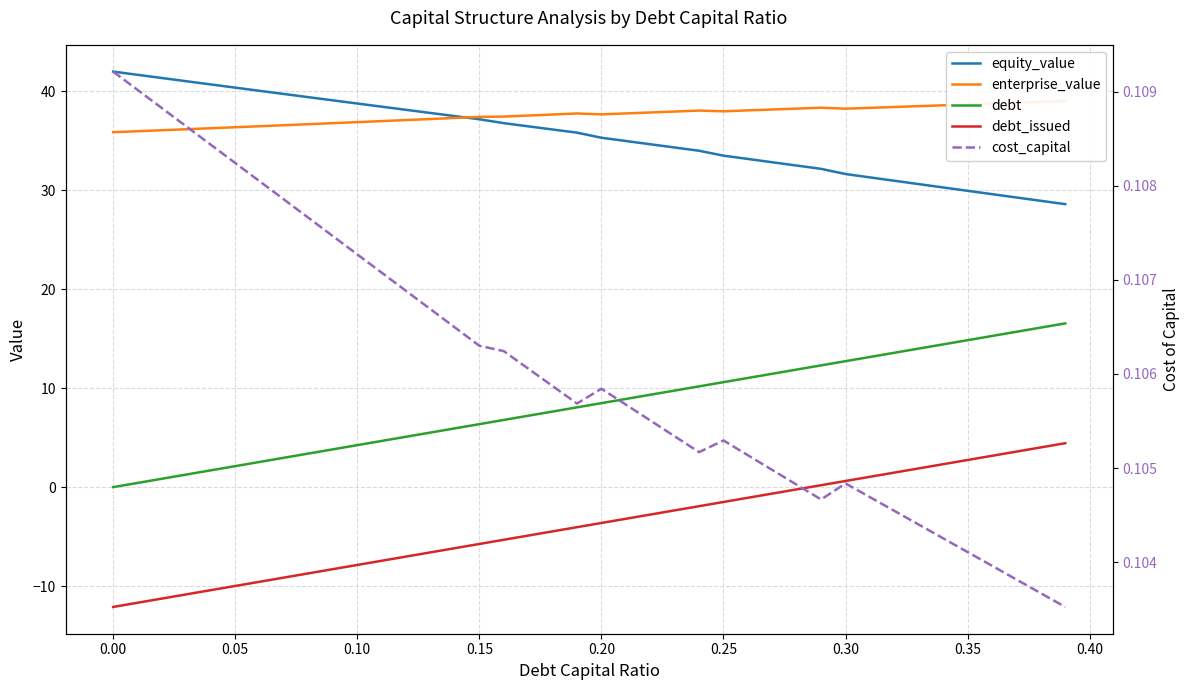

What is the difference between the maximum and minimum values in the equity_value series?

13.4